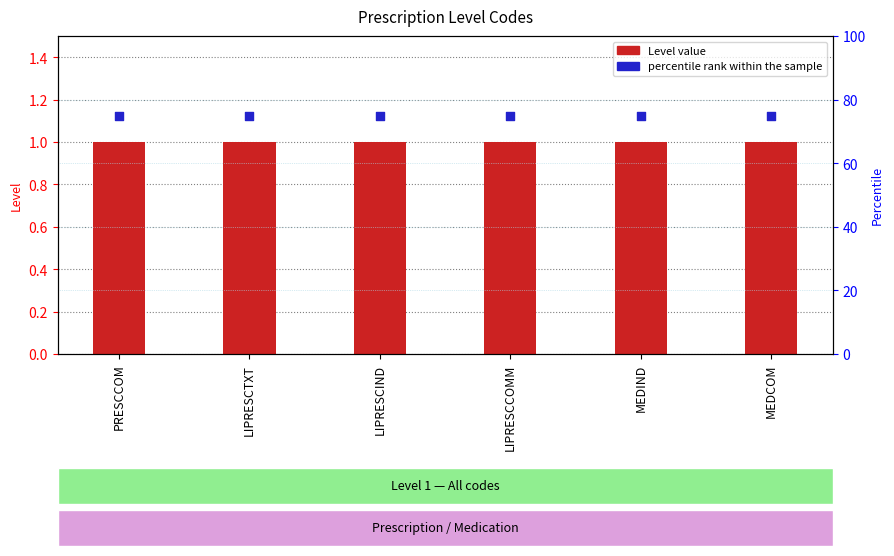

Which series contains the lowest Y value?

Level value